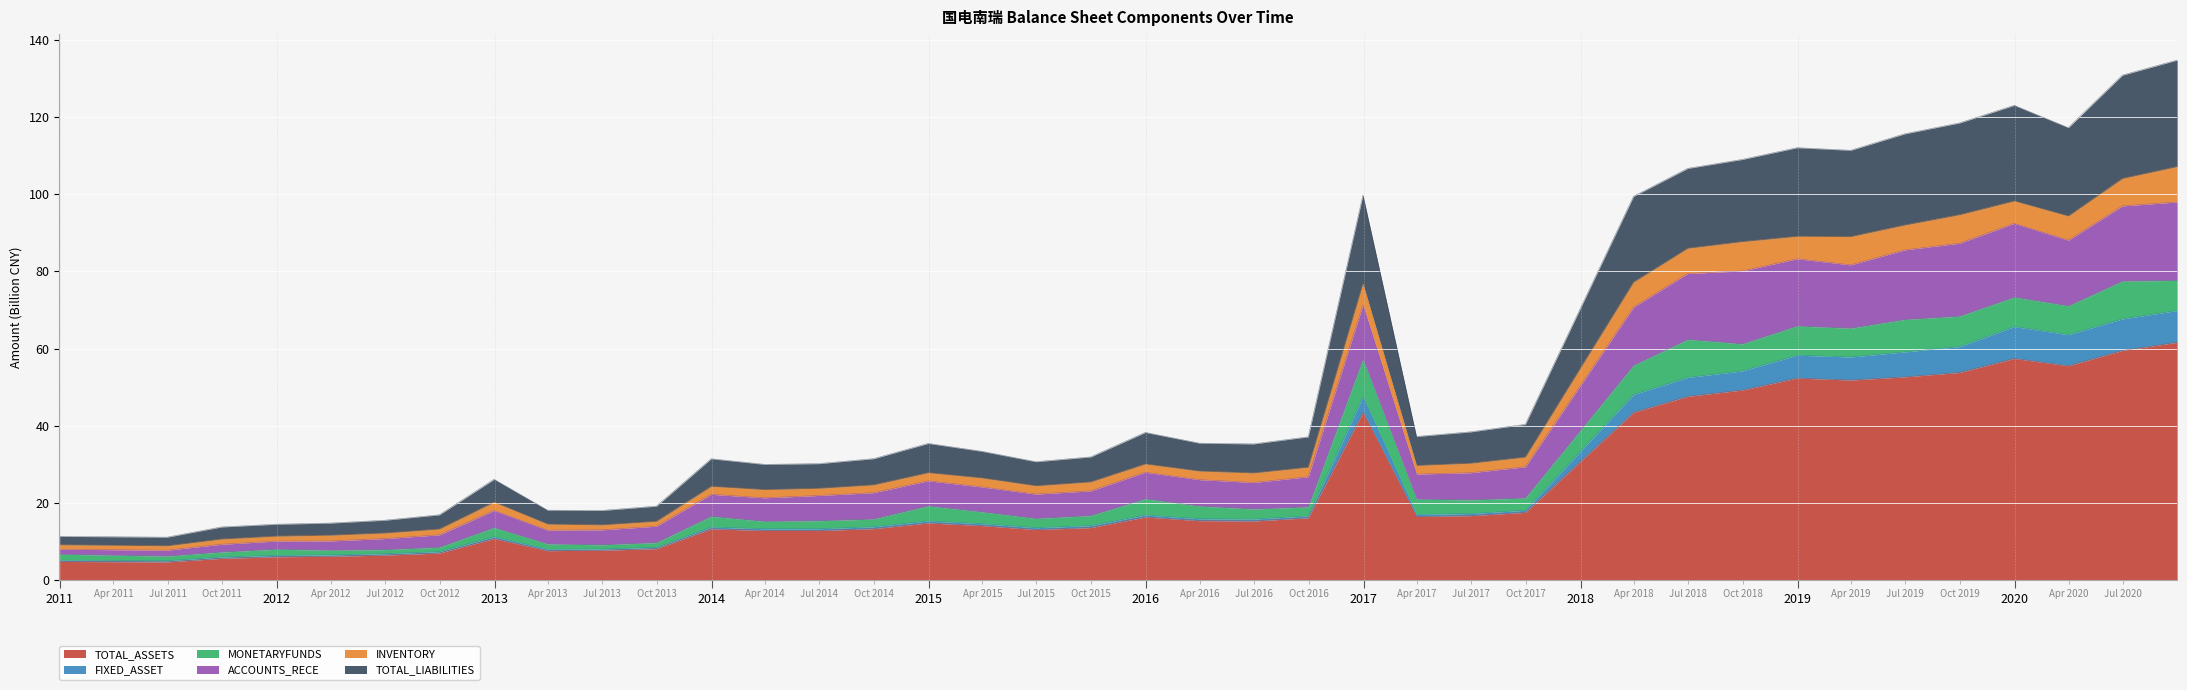

What is the maximum value for TOTAL_ASSETS?

61.6